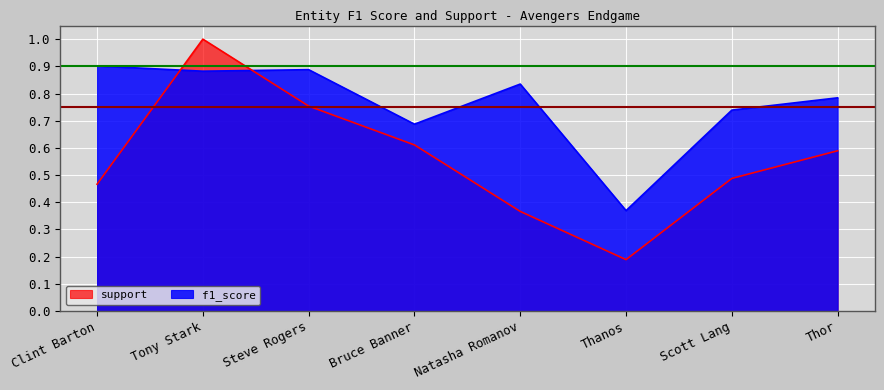

After their last crossing, which series has the higher values: f1_score or support?

f1_score